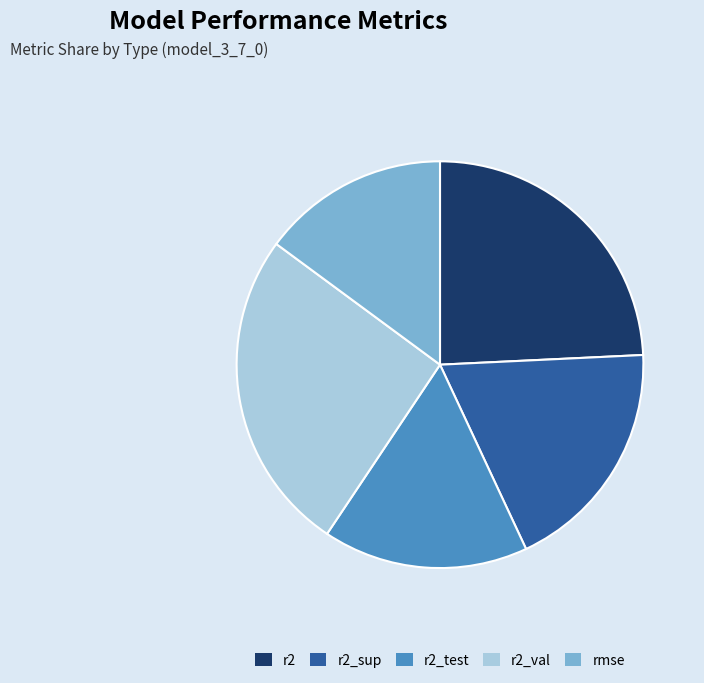

Rank the categories by value from highest to lowest.

r2_val, r2, r2_sup, r2_test, rmse